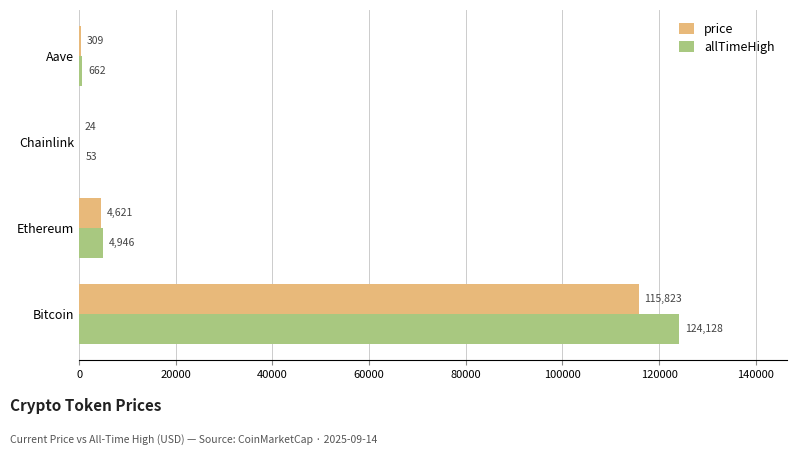

True or false: allTimeHigh has a value of 4946.1 at Ethereum.

True